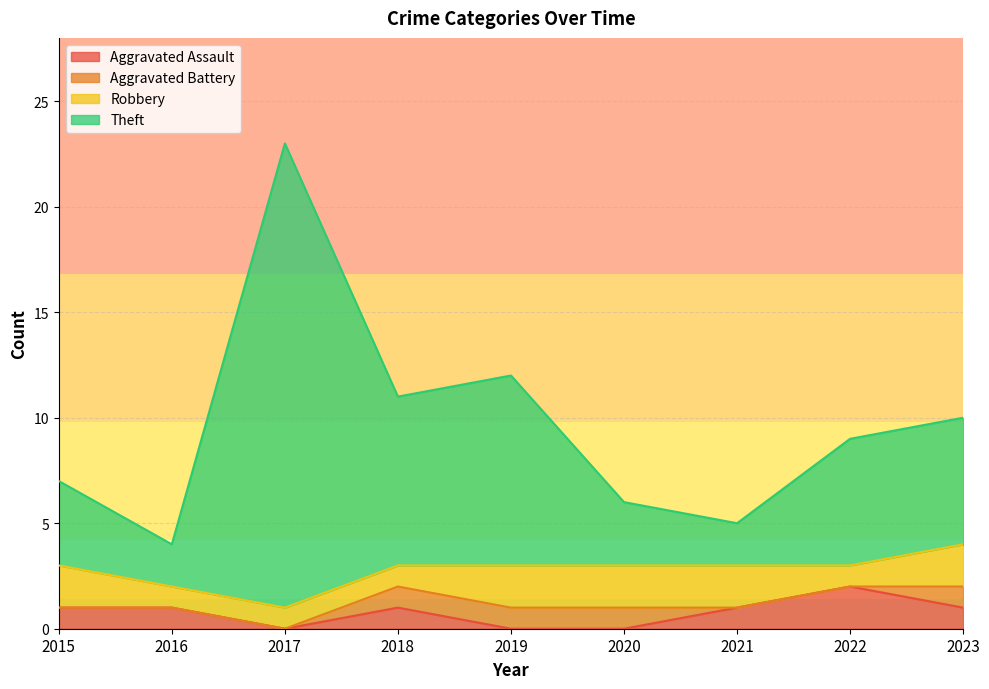

The value of Aggravated Assault at 2017 is 0. True or false?

True